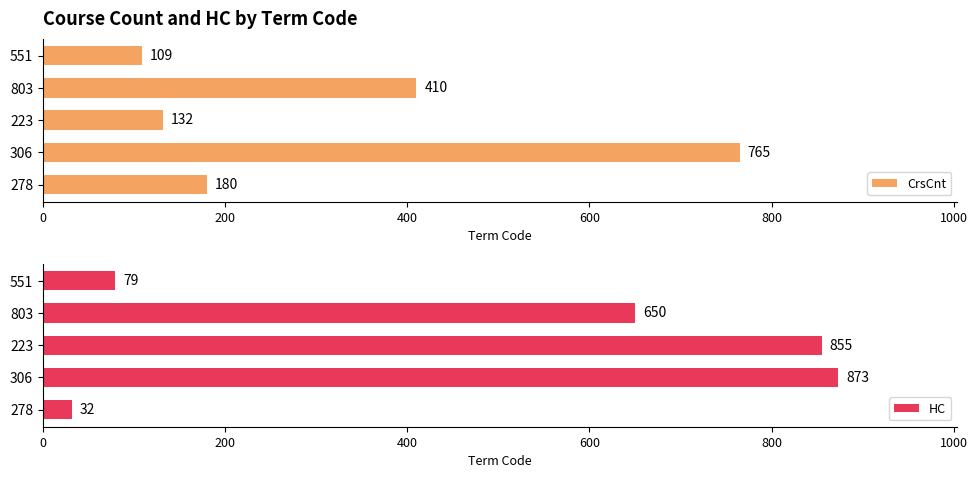

What is the difference between the HC values at 803 and 223?

205